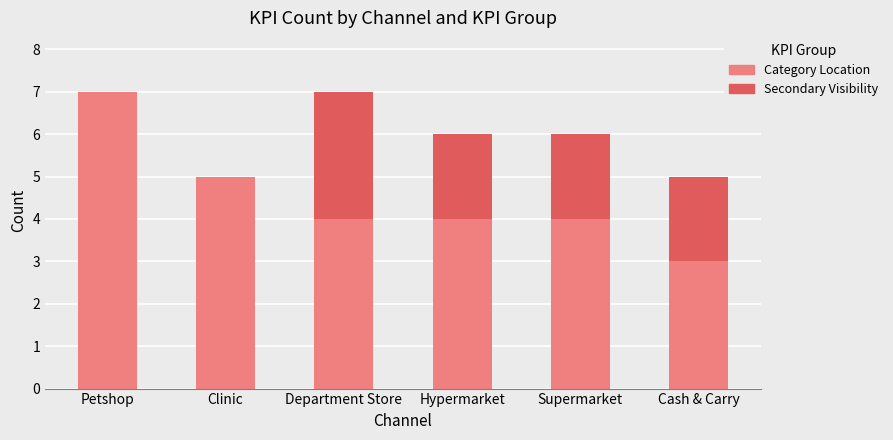

What is the sum of the Category Location values at Hypermarket and Petshop?

11